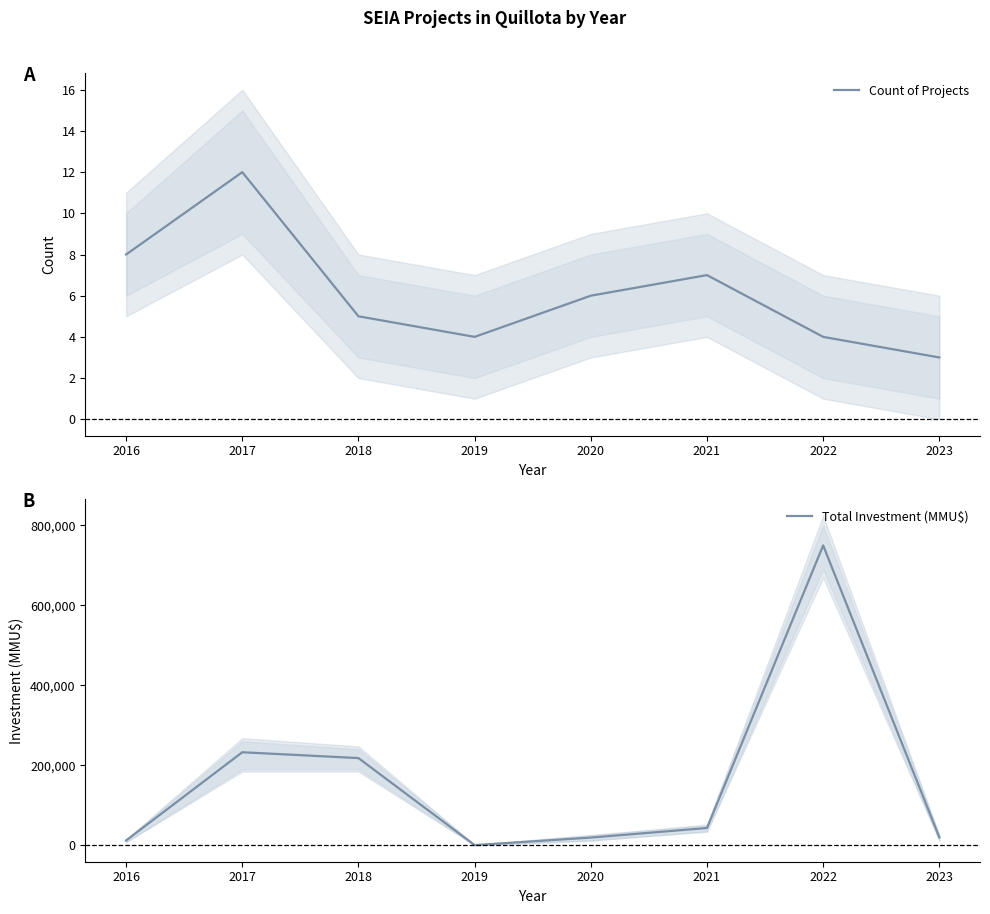

What is the minimum value for Total Investment (MMU$)?

353